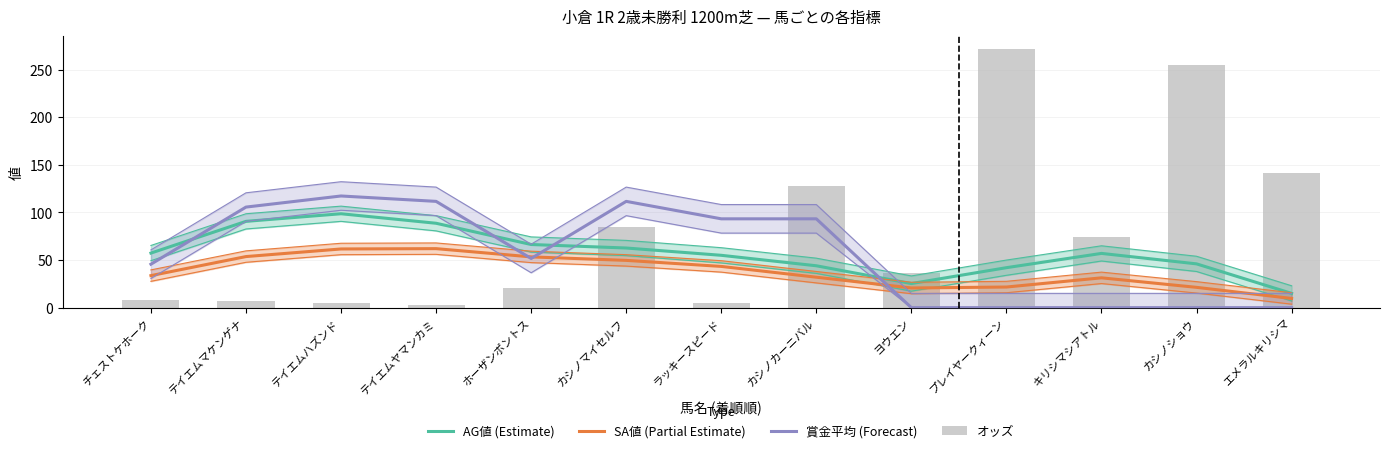

What is the sum of the オッズ values at テイエムヤマンカミ and テイエムマケンゲナ?

8.9